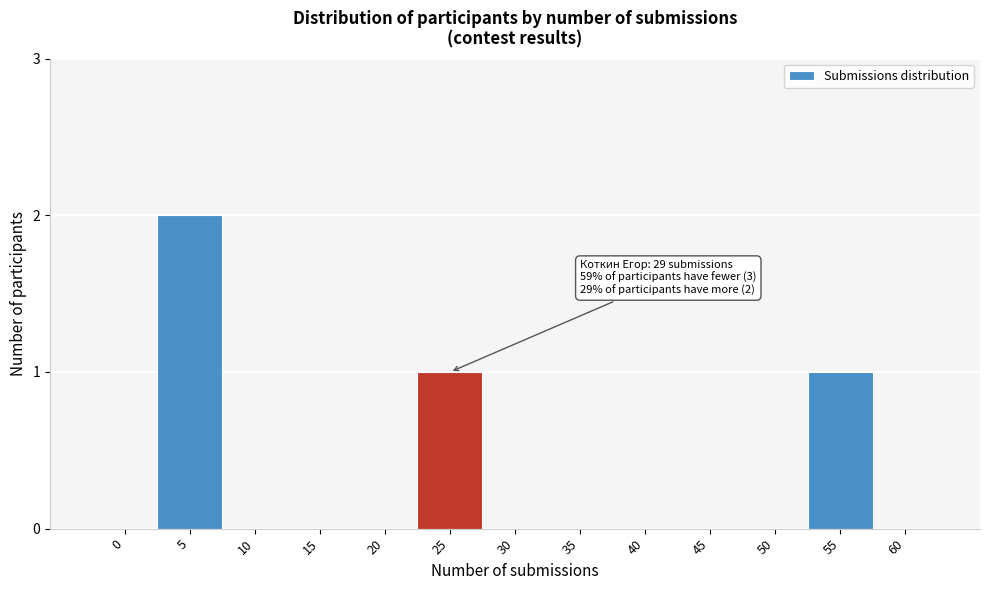

Reading left to right, what are all the values shown in this chart?

0=0	5=2	10=0	15=0	20=0	25=1	30=0	35=0	40=0	45=0	50=0	55=1	60=0